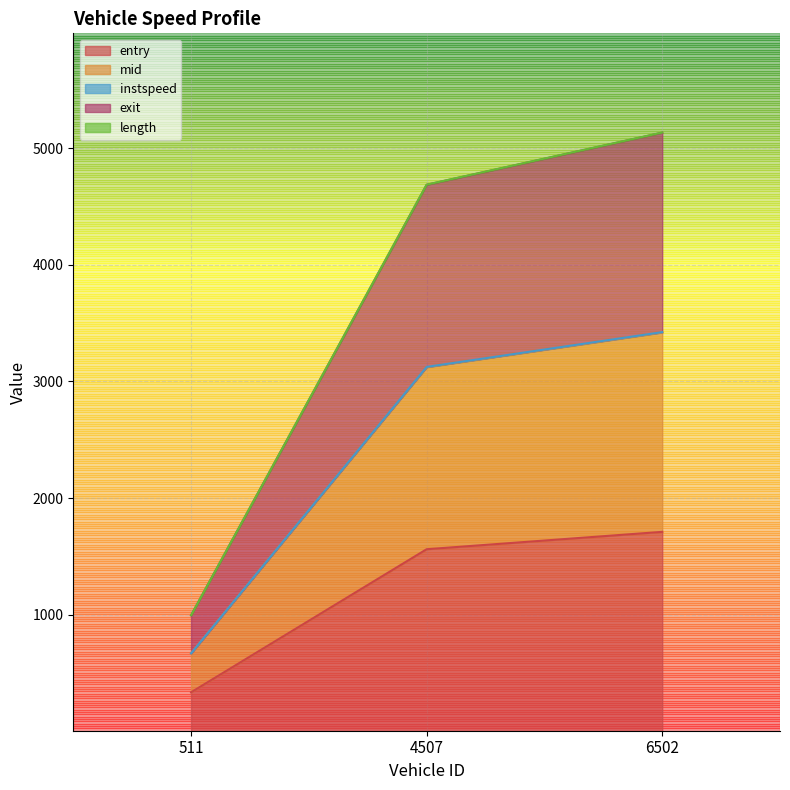

What is the difference between the highest and lowest values at 4507?

3125.3